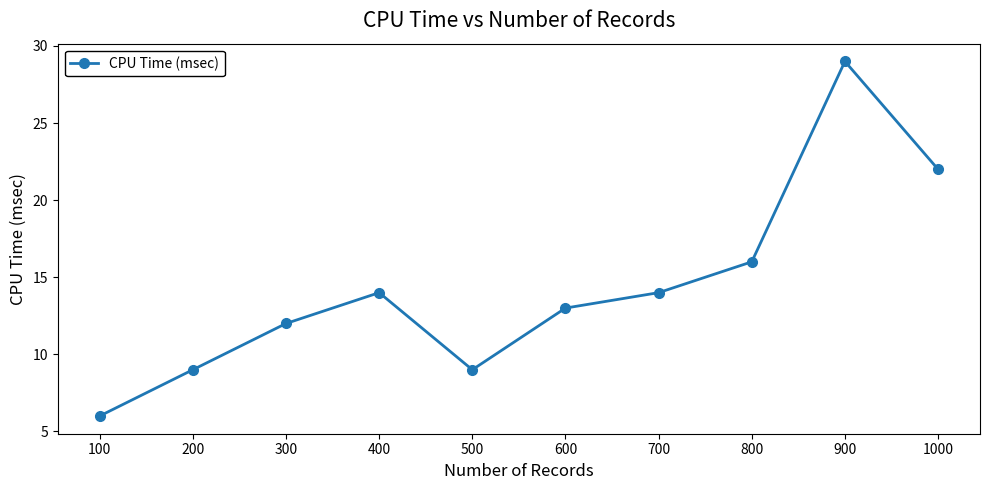

What is the ratio of the value at 400 to the value at 200?

1.6